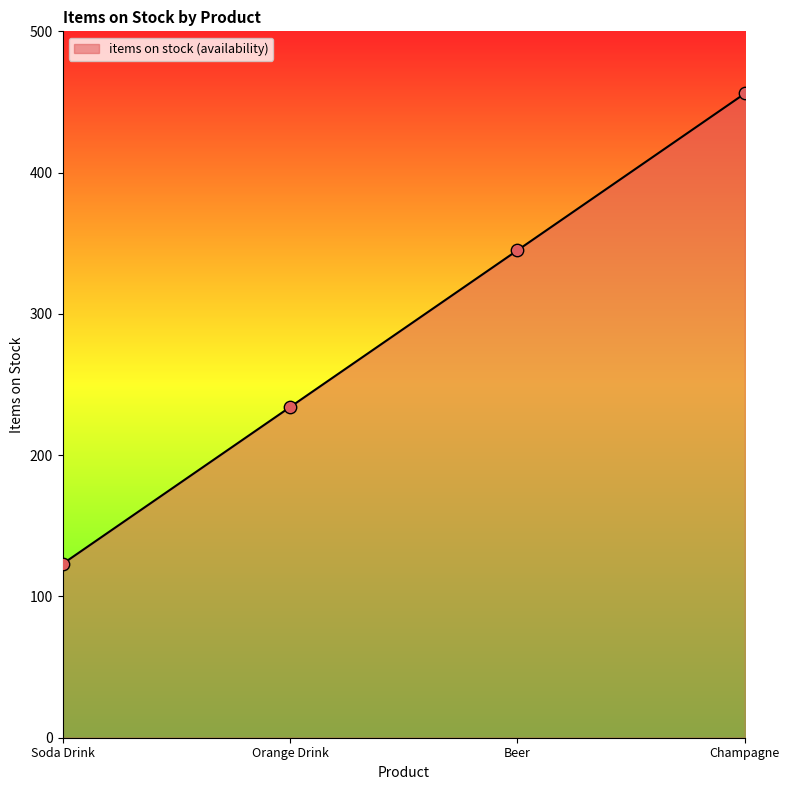

What is the change in value from Soda Drink to Champagne?

+333